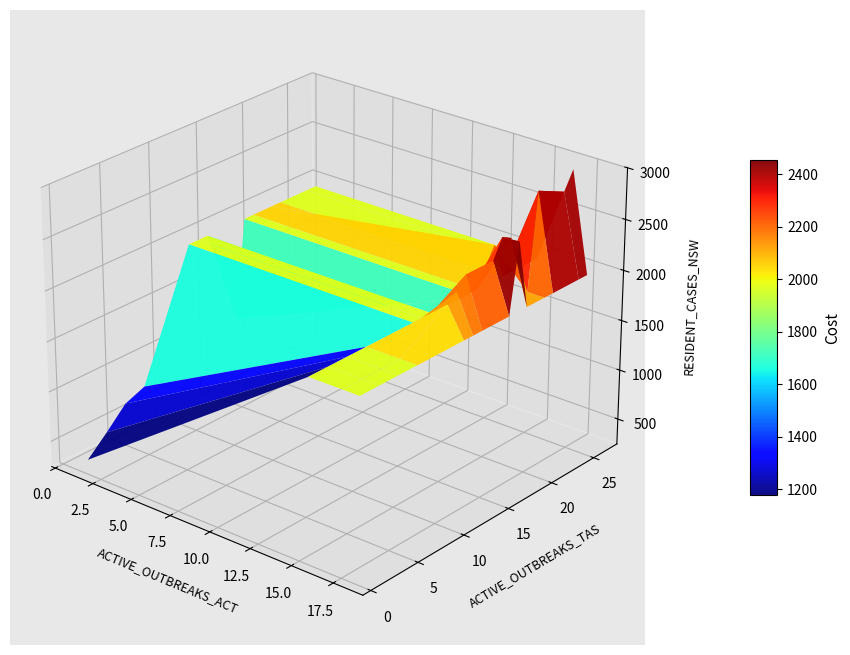

What is the sum of all values?

73843